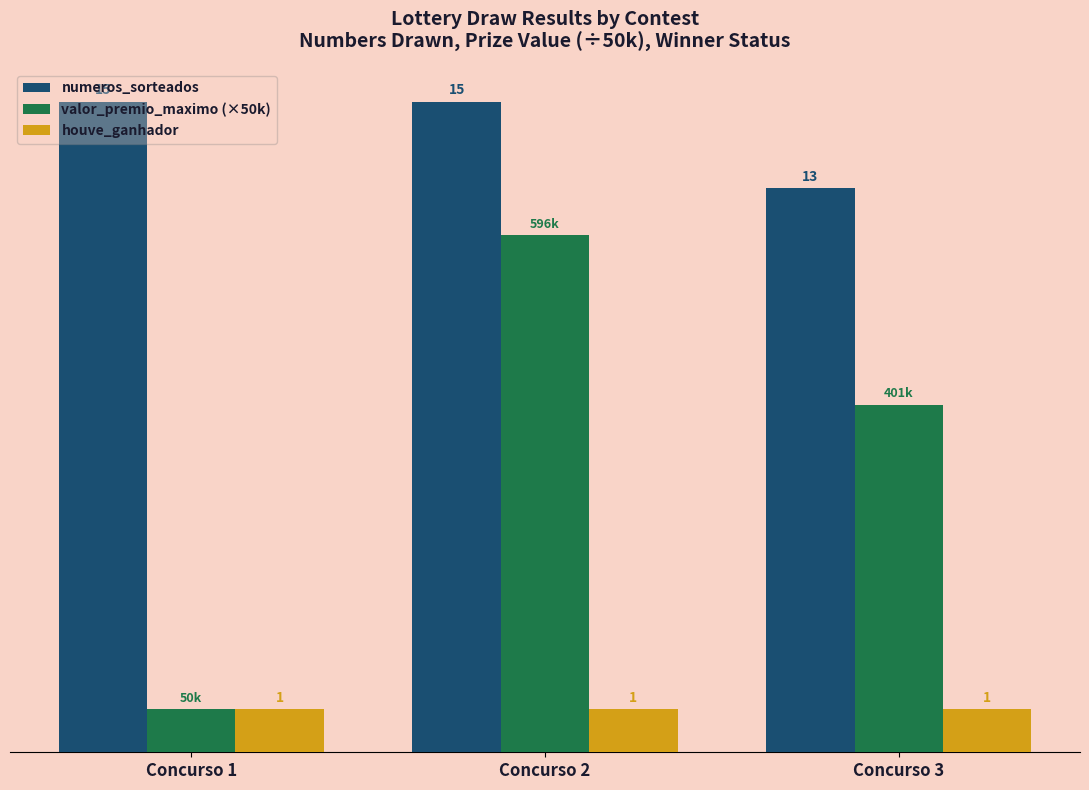

At which label does valor_premio_maximo (×50k) reach its peak?

Concurso 2